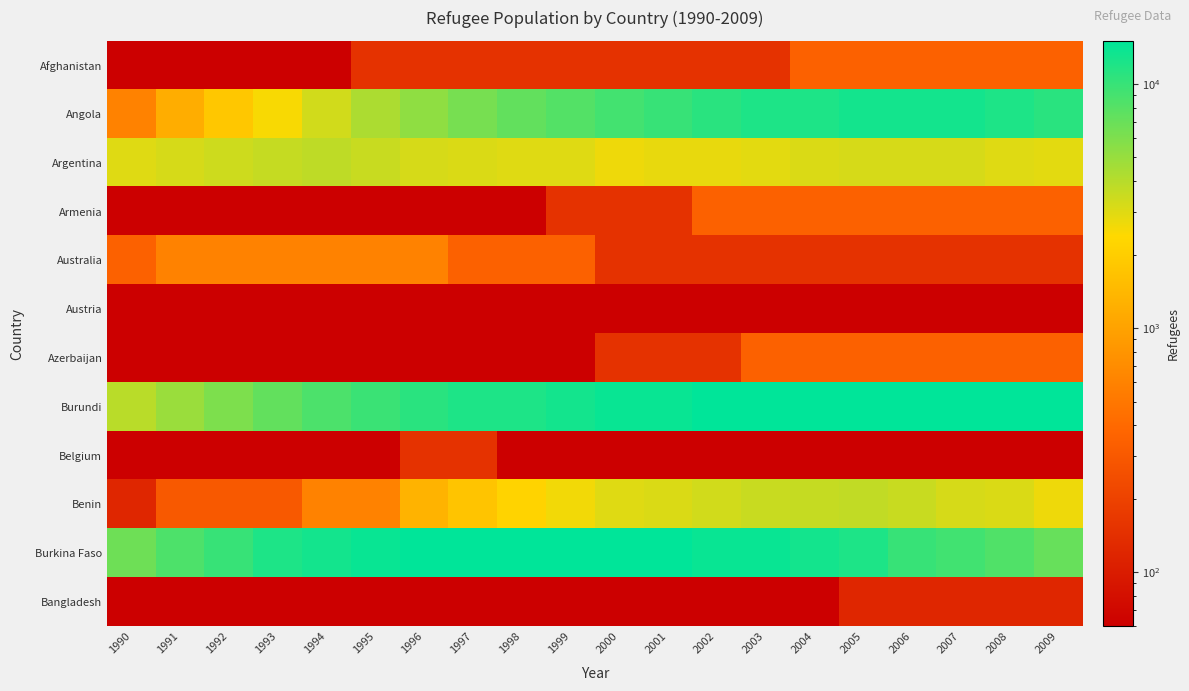

At 1992, list the series in order from smallest to largest.

Afghanistan, Armenia, Austria, Azerbaijan, Belgium, Bangladesh, Benin, Australia, Angola, Argentina, Burundi, Burkina Faso